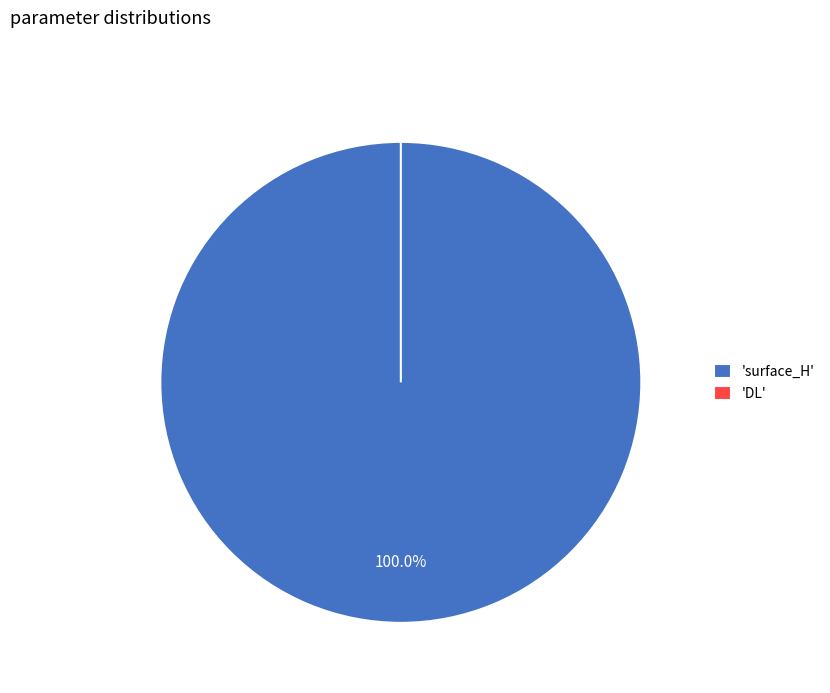

Which category has the smallest portion of the pie?

DL